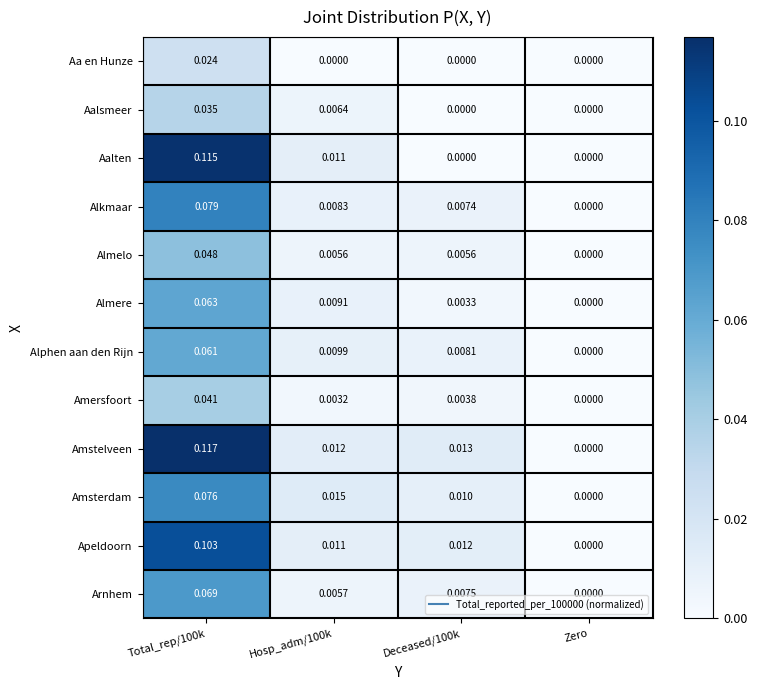

Where is Amersfoort nearest to the value 0?

Zero